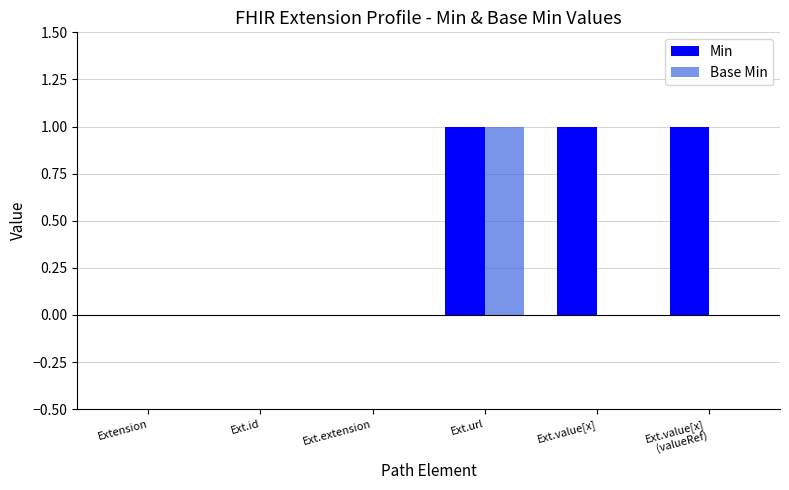

How many series are shown in this chart?

2